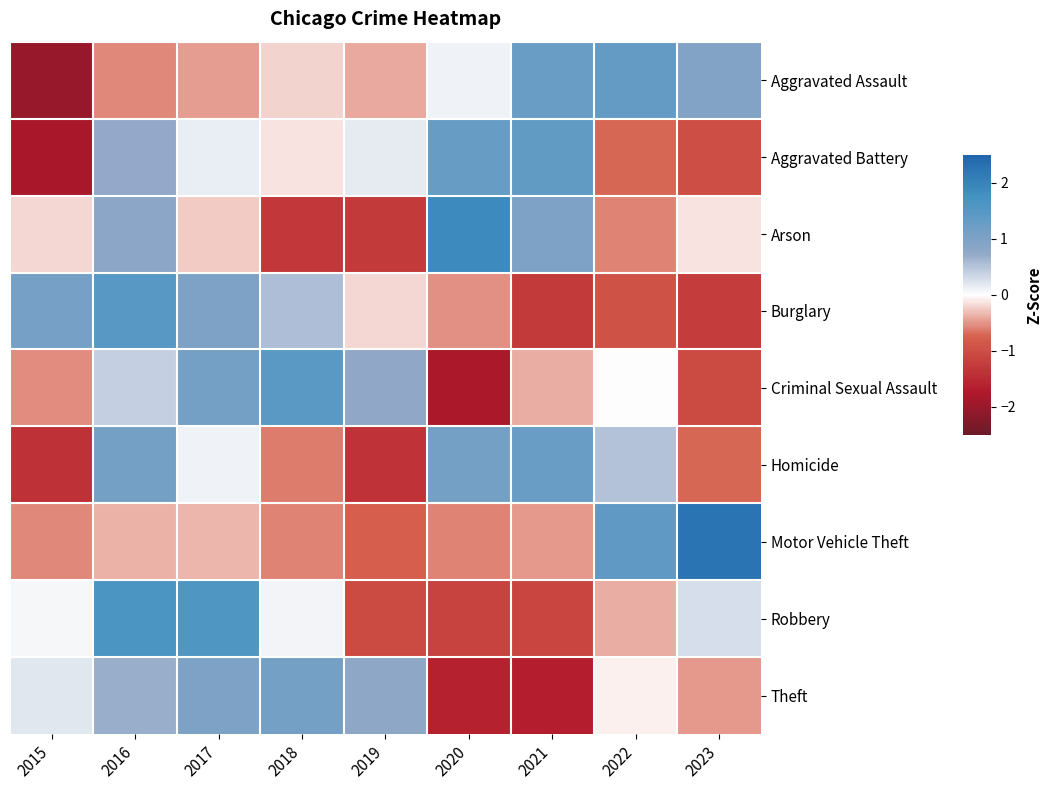

At which category is the sum across all series the highest?

2016